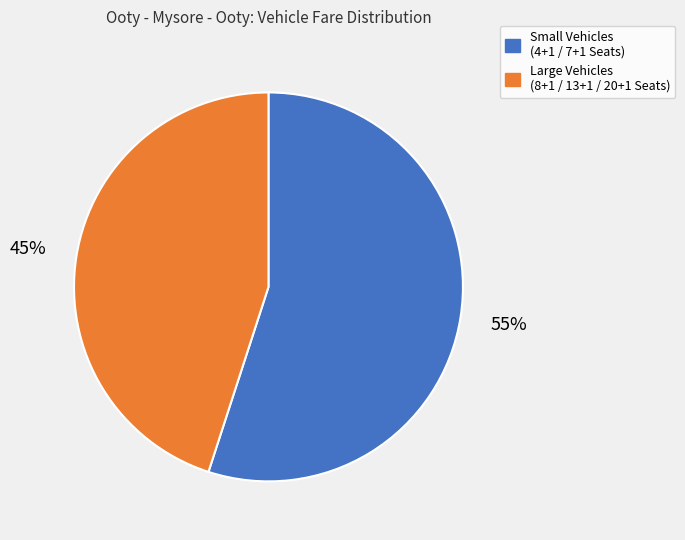

Rank the categories by value from lowest to highest.

Large Vehicles (8+1 / 13+1 / 20+1 Seats), Small Vehicles (4+1 / 7+1 Seats)